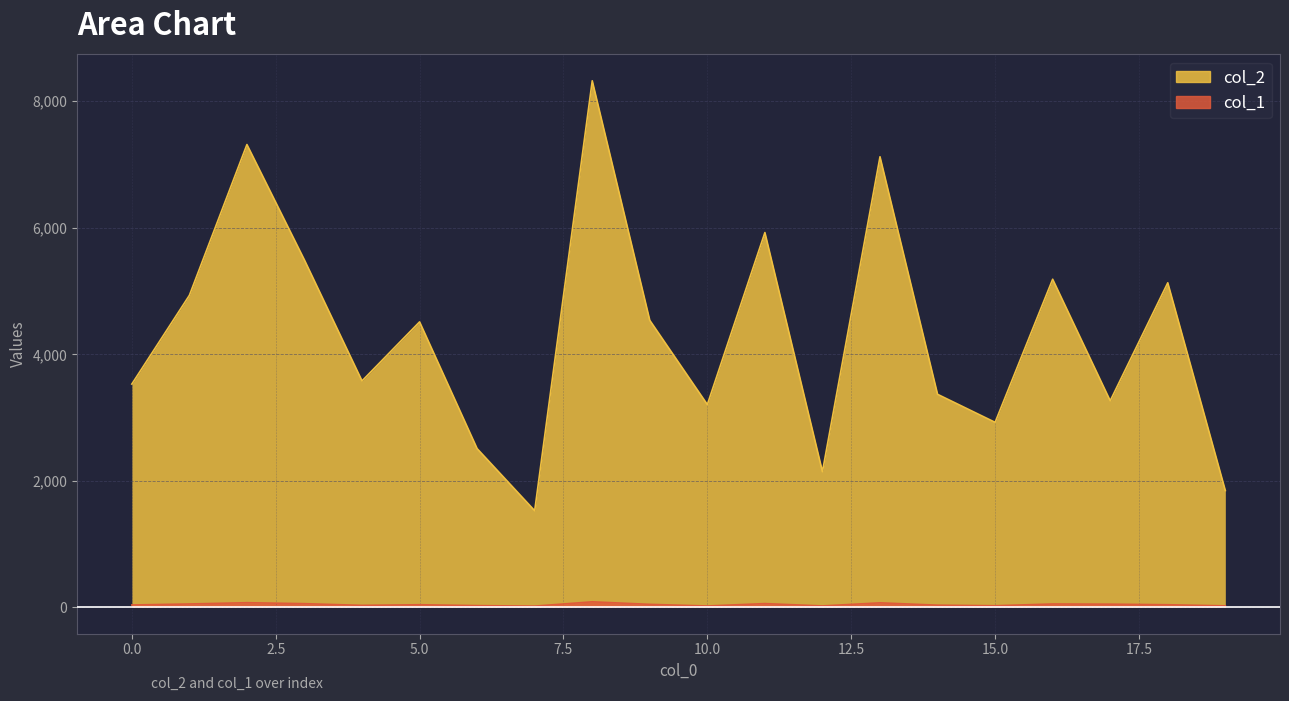

At how many categories does at least one series exceed 4247?

10